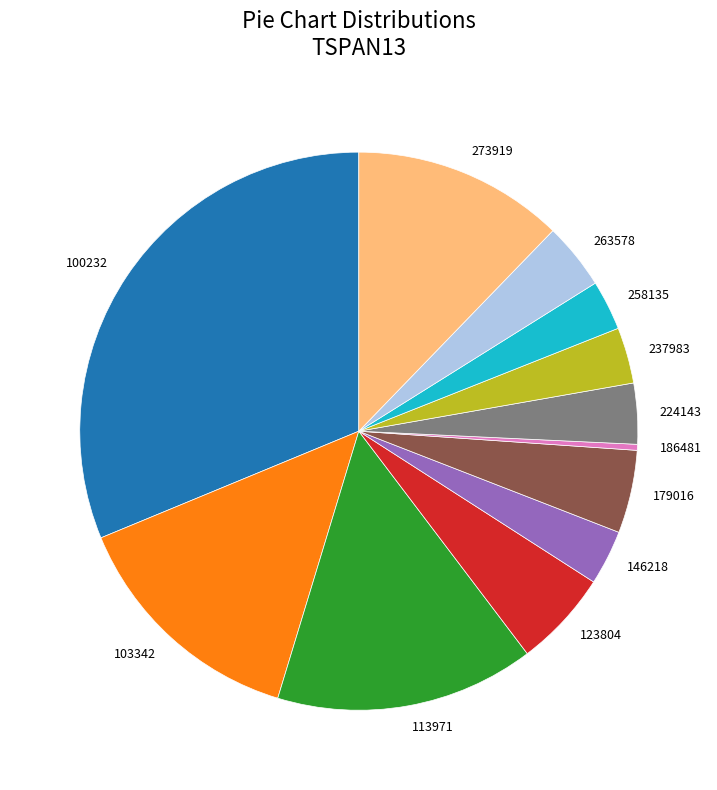

Do 186481 and 258135 together represent more than half of the pie?

No